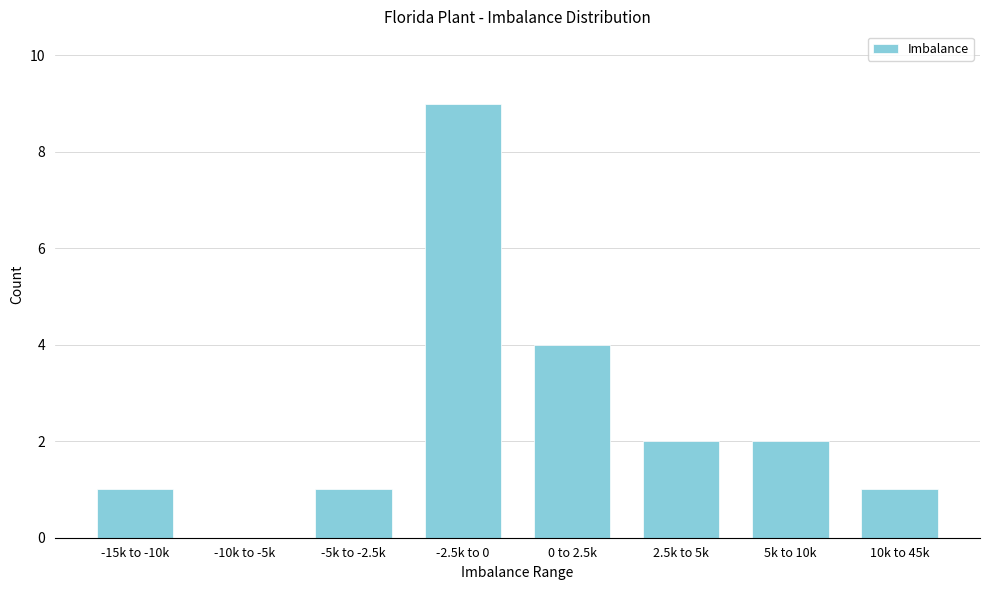

Reading right to left, extract all data points from this chart.

10k to 45k=1	5k to 10k=2	2.5k to 5k=2	0 to 2.5k=4	-2.5k to 0=9	-5k to -2.5k=1	-10k to -5k=0	-15k to -10k=1